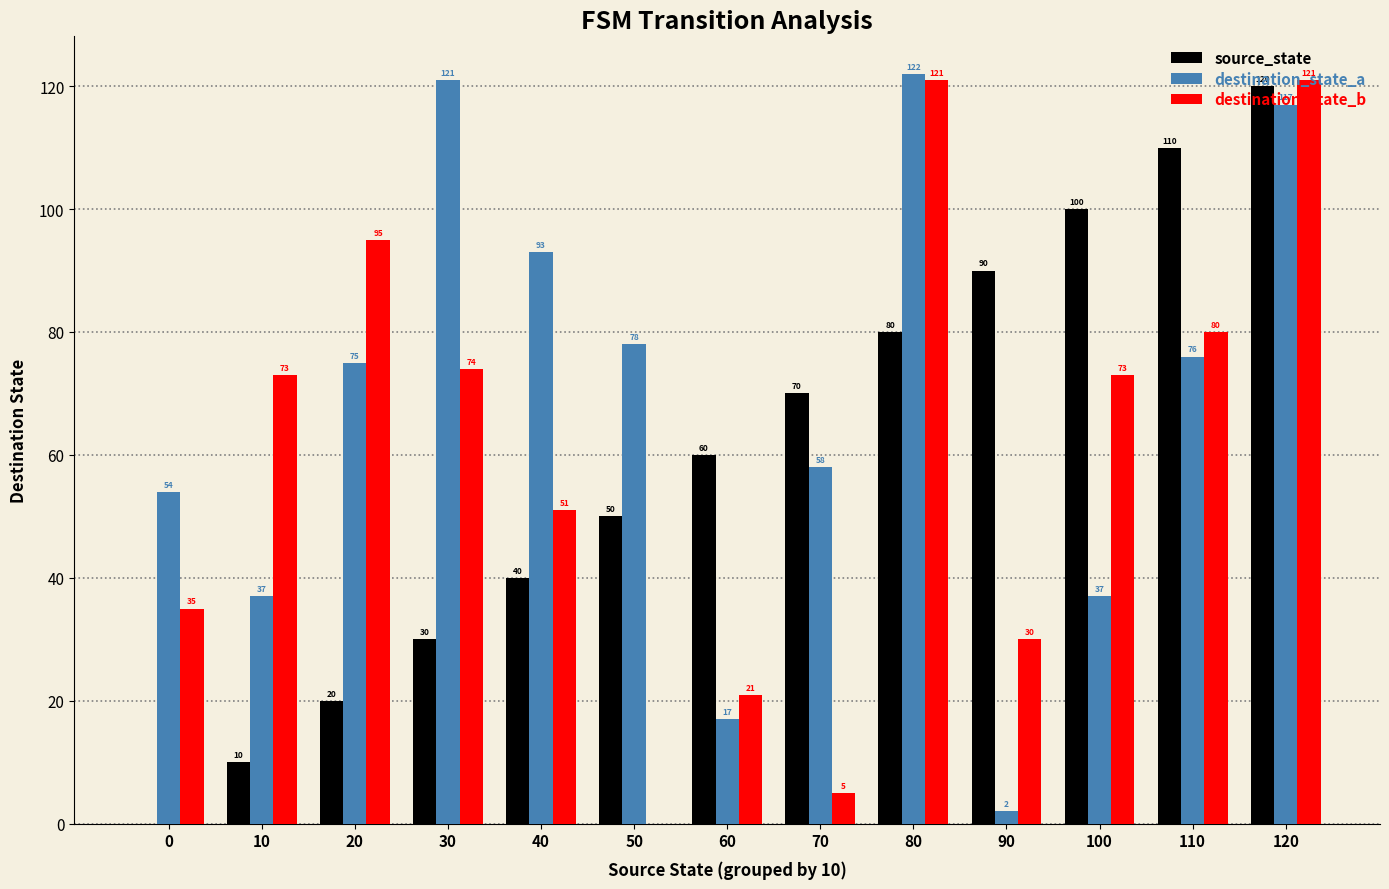

What is the sum of the destination_state_b values at 80 and 110?

201